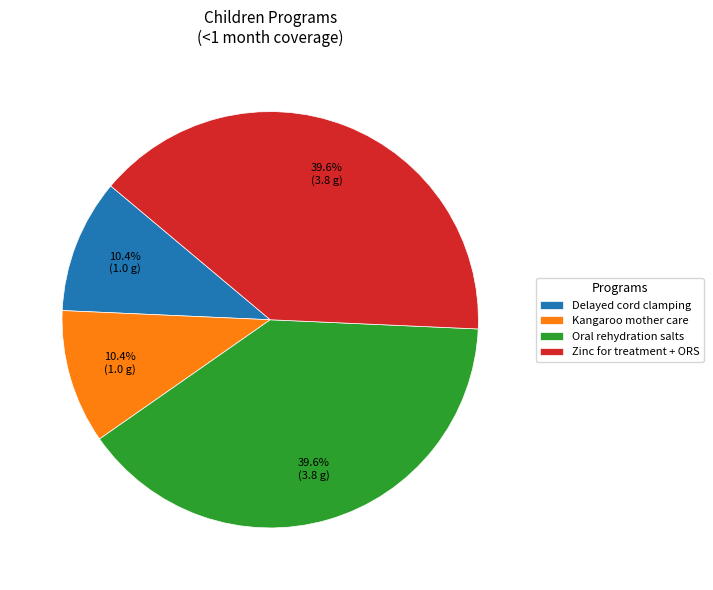

Is Oral rehydration salts the majority of the pie?

No